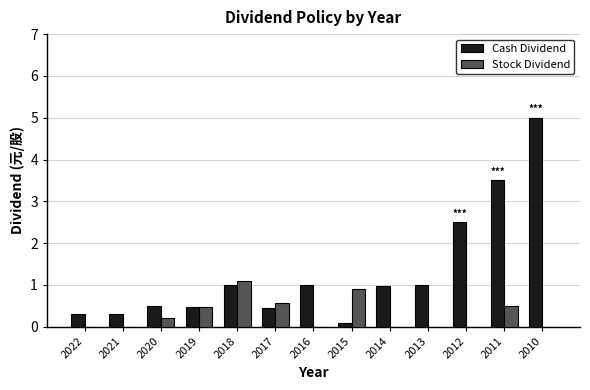

What is the sum of all Cash Dividend values?

17.1